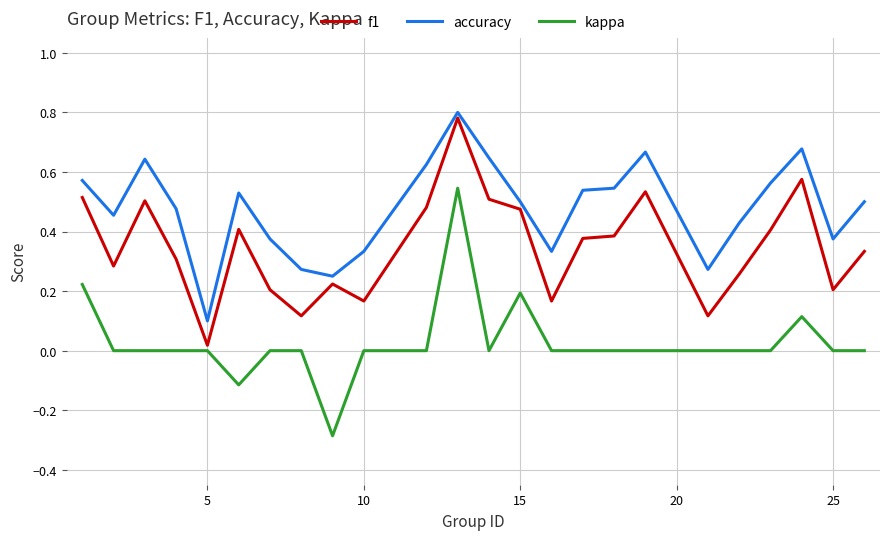

Count the kappa values in the range 0 to 1.

22